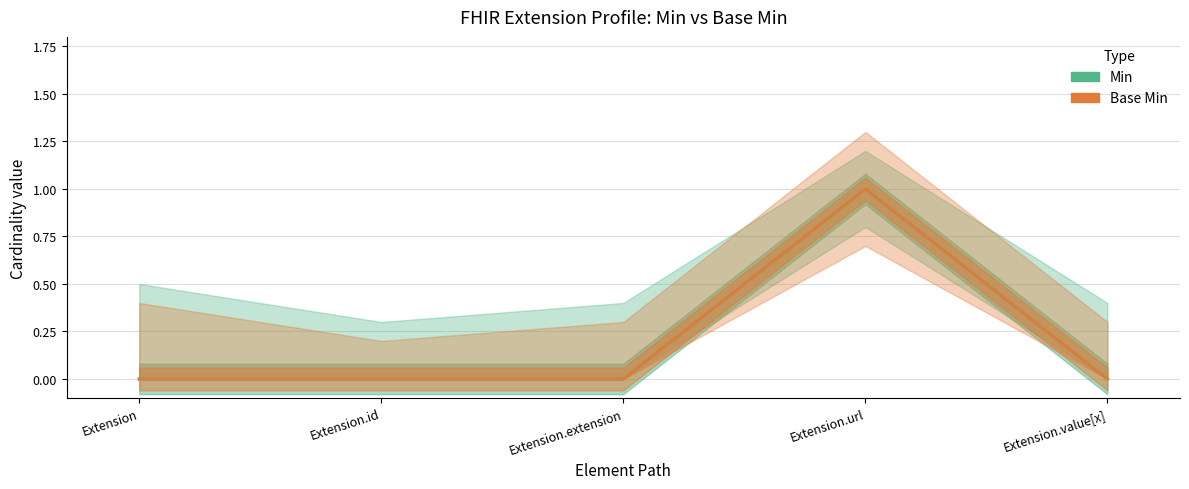

True or false: Base Min and Min intersect in this chart.

False